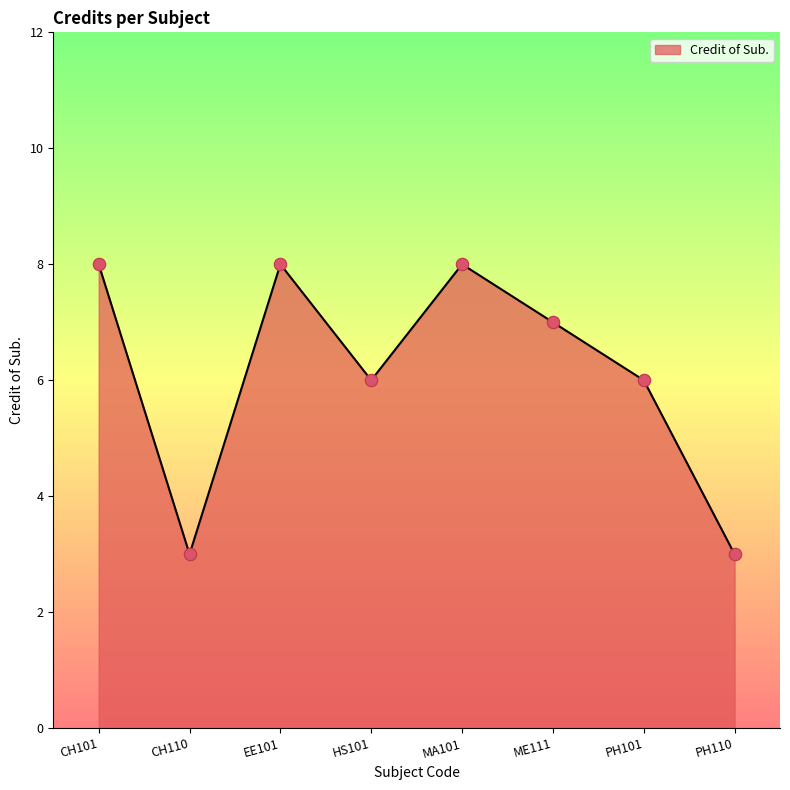

Between PH101 and EE101, which is larger?

EE101